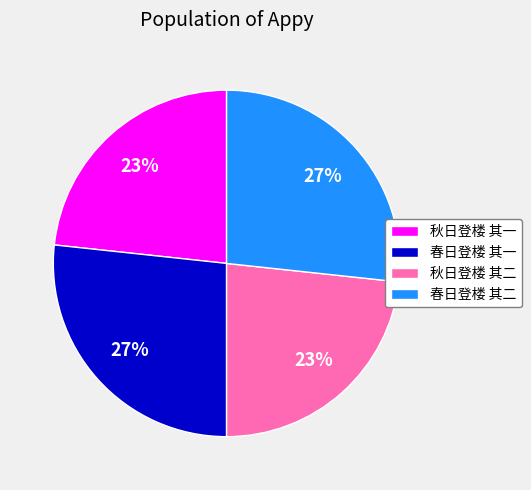

Is it true that 春日登楼 其二 is 27% of the pie?

True